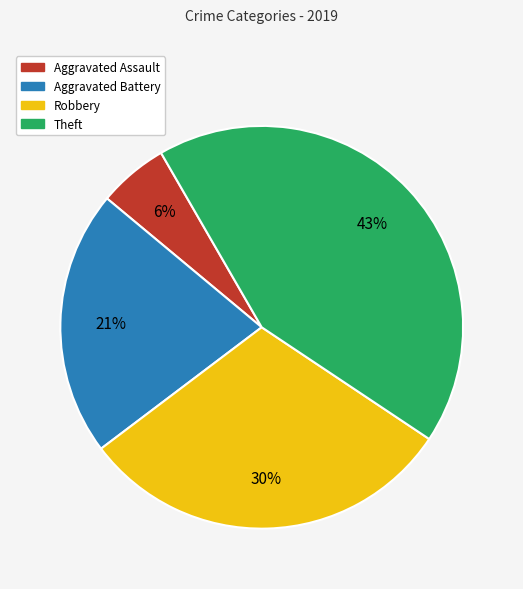

To the nearest percent, what is the average slice percentage?

25%